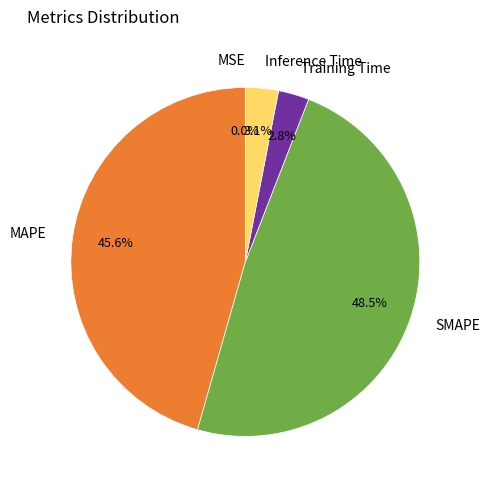

Which category has the biggest portion of the pie?

SMAPE